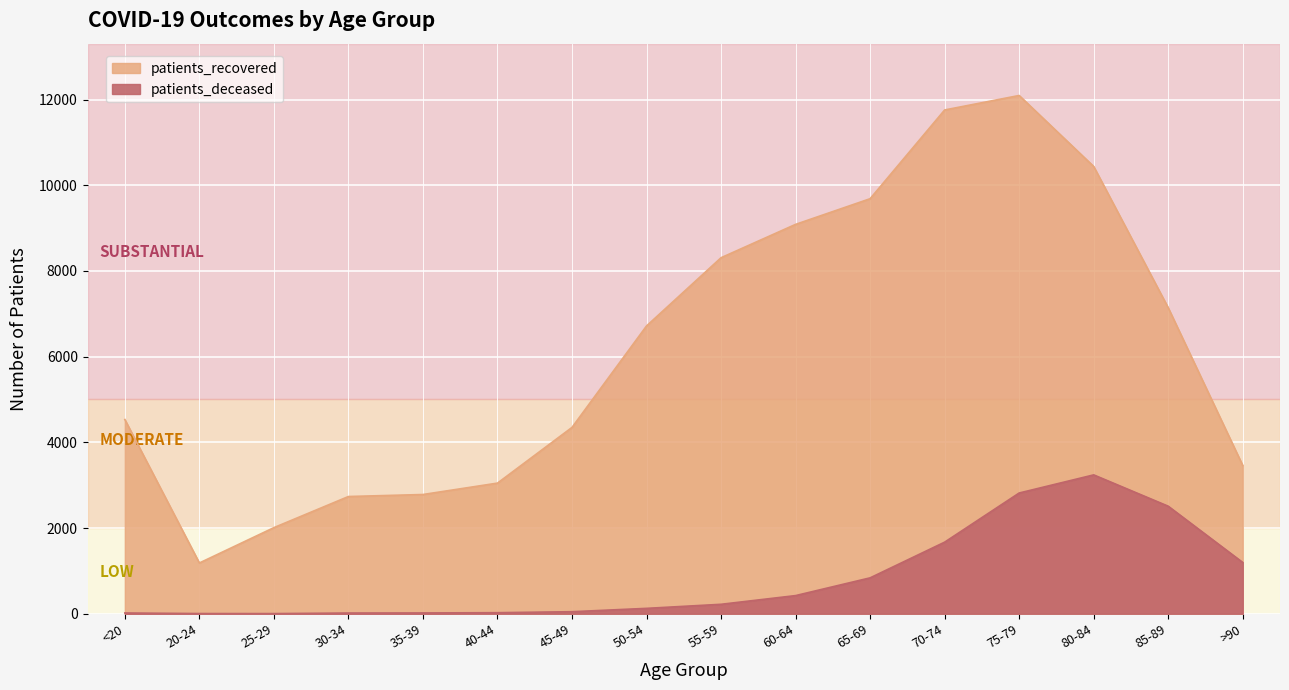

How many categories are shown in the chart?

16